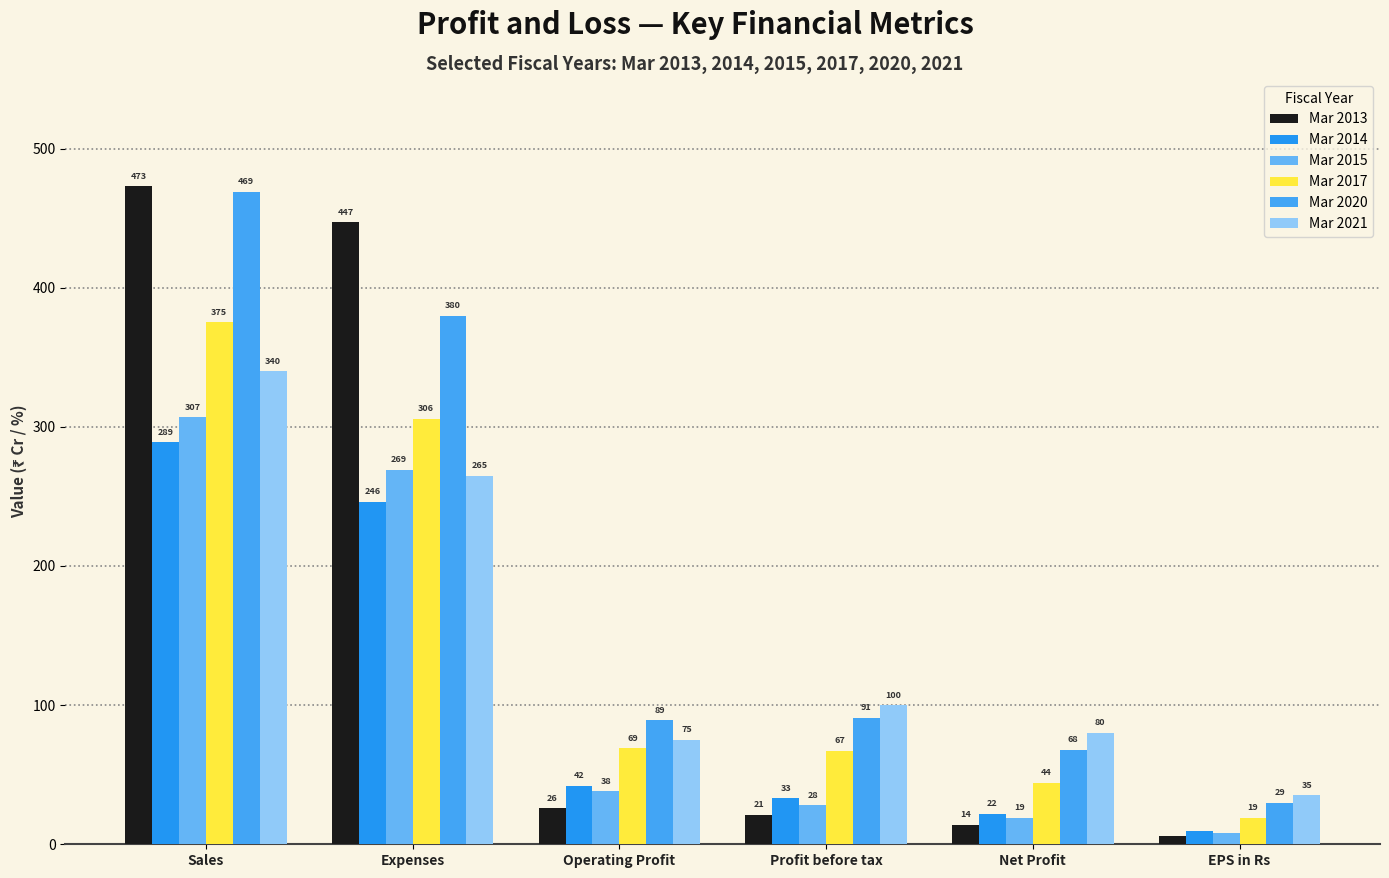

Between Sales and Profit before tax, which series saw the biggest shift?

Mar 2013